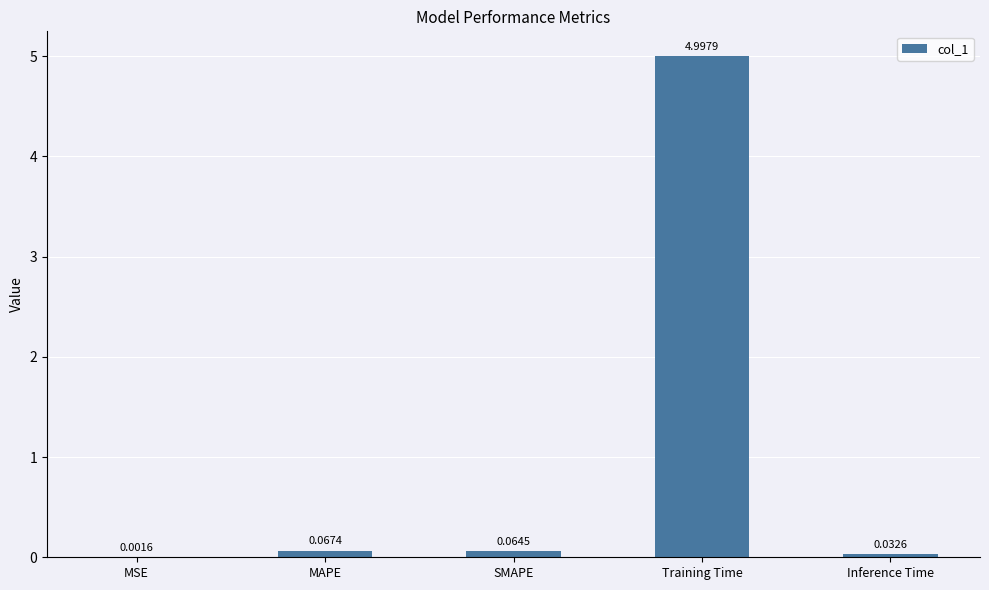

Which category has the highest value across all series?

Training Time